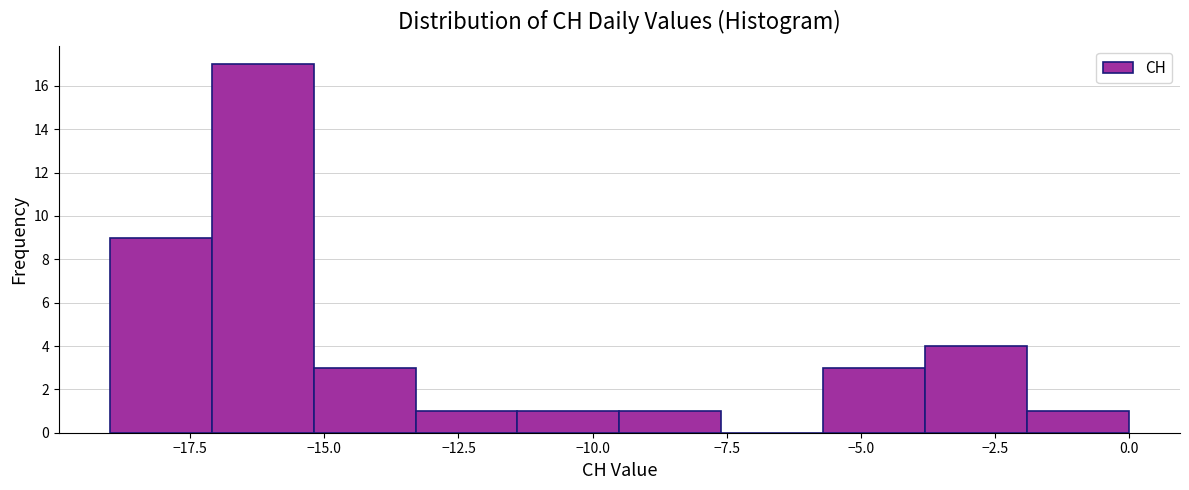

Around what value on the x-axis is the tallest bar? Give the approximate position of its centre, as read against the axis.

-16.0